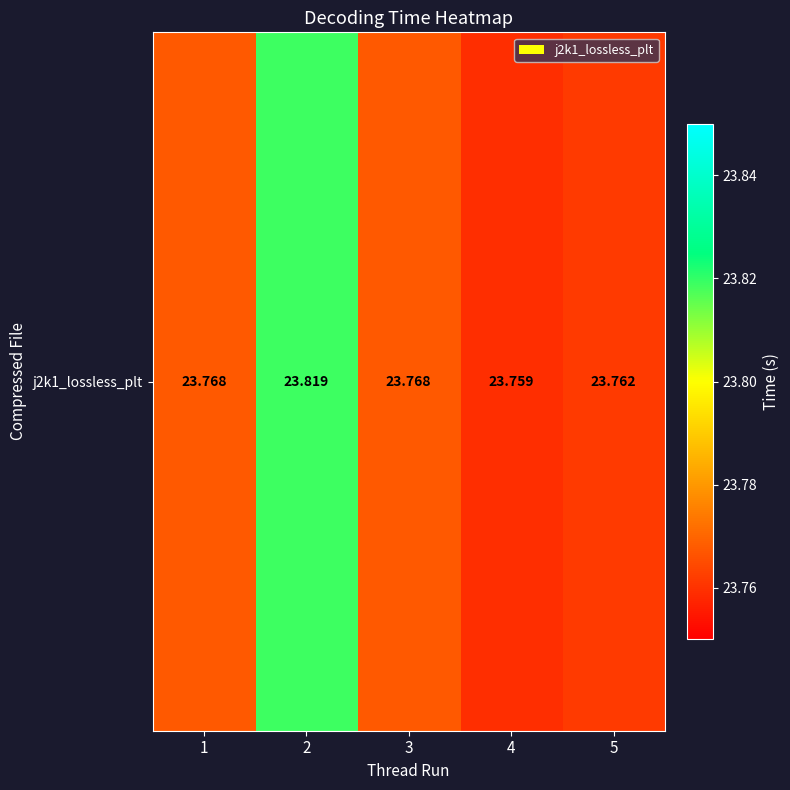

What is the minimum value shown in the chart?

23.8